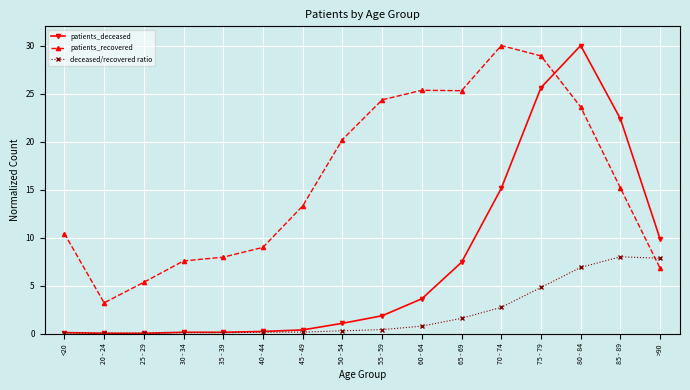

Where is patients_recovered nearest to the value 16?

85 - 89